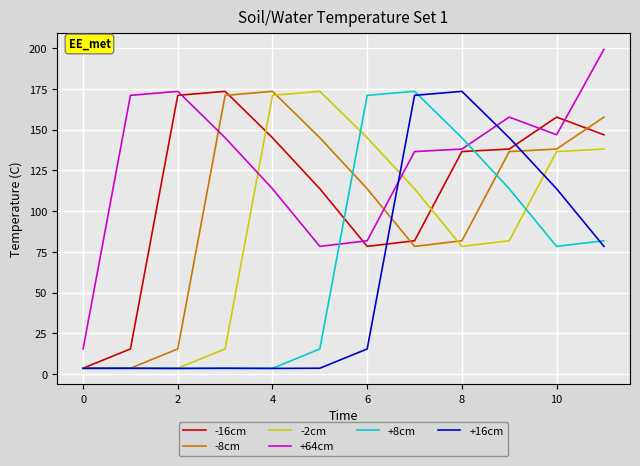

Which series ends up on top after the final intersection of +8cm and +64cm?

+64cm